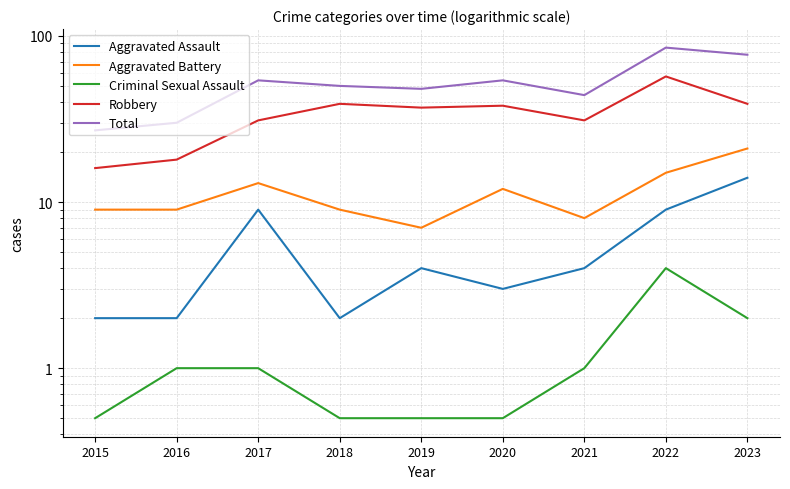

Which series has the largest range (max minus min)?

Total